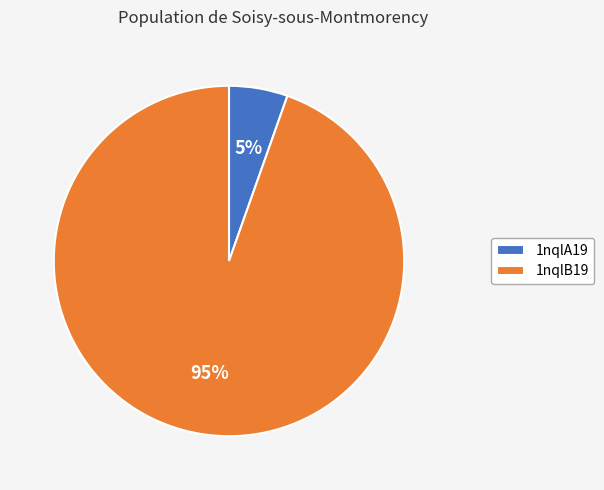

How many segments does this pie chart have?

2